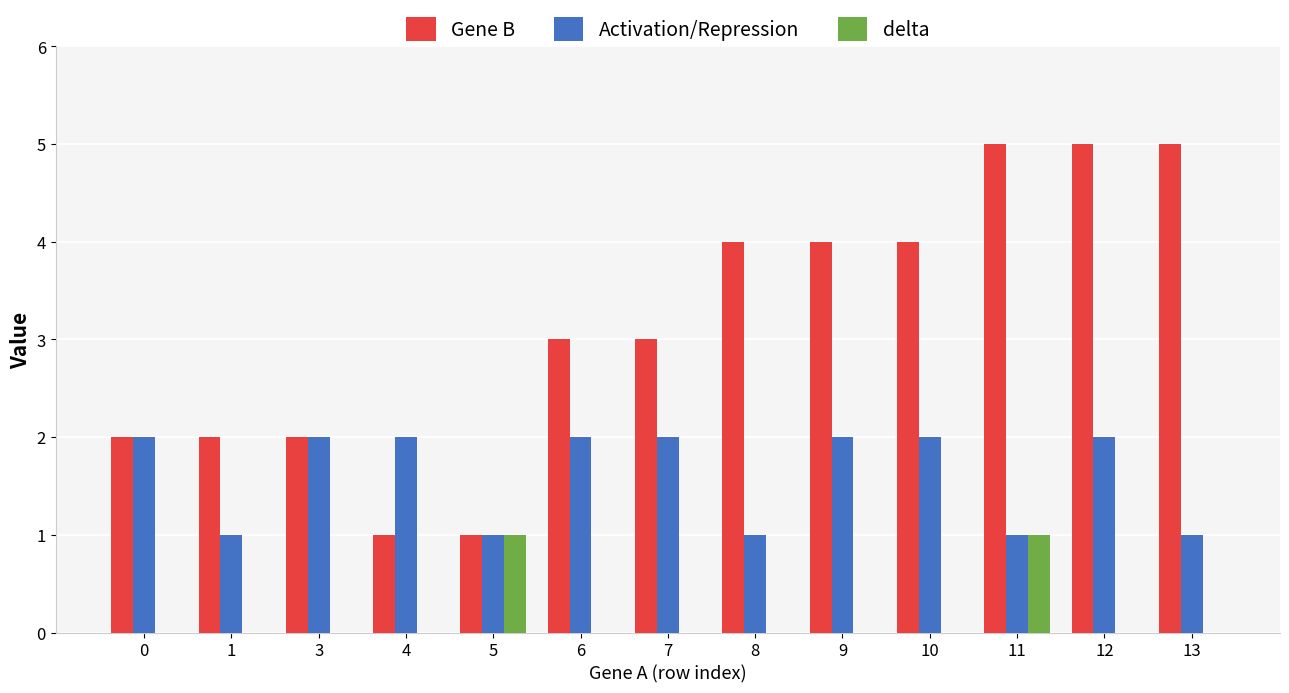

The value of delta at 11 is 1. True or false?

True